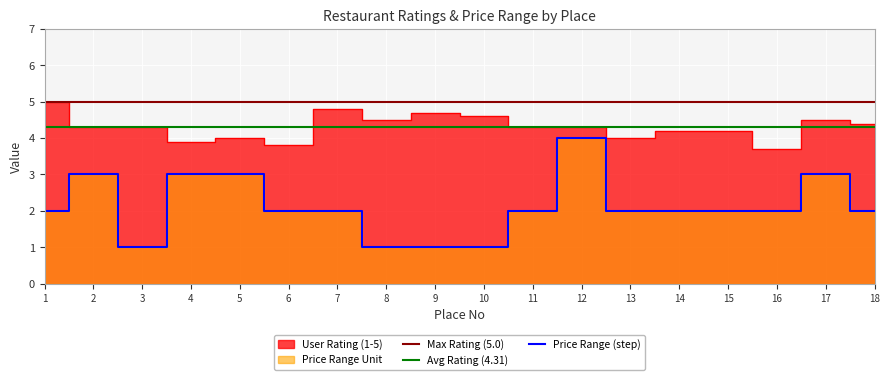

List the series in order of their overall mean, highest first.

User Rating (1-5), Price Range Unit